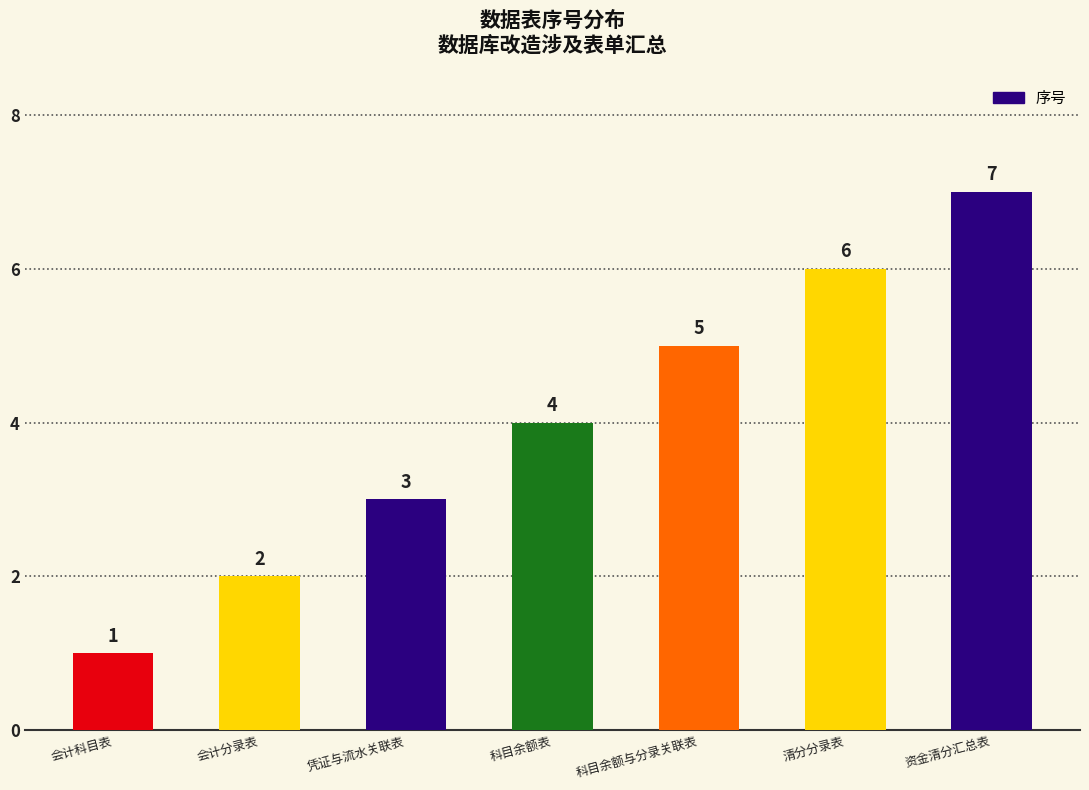

How many bars are there in total?

7